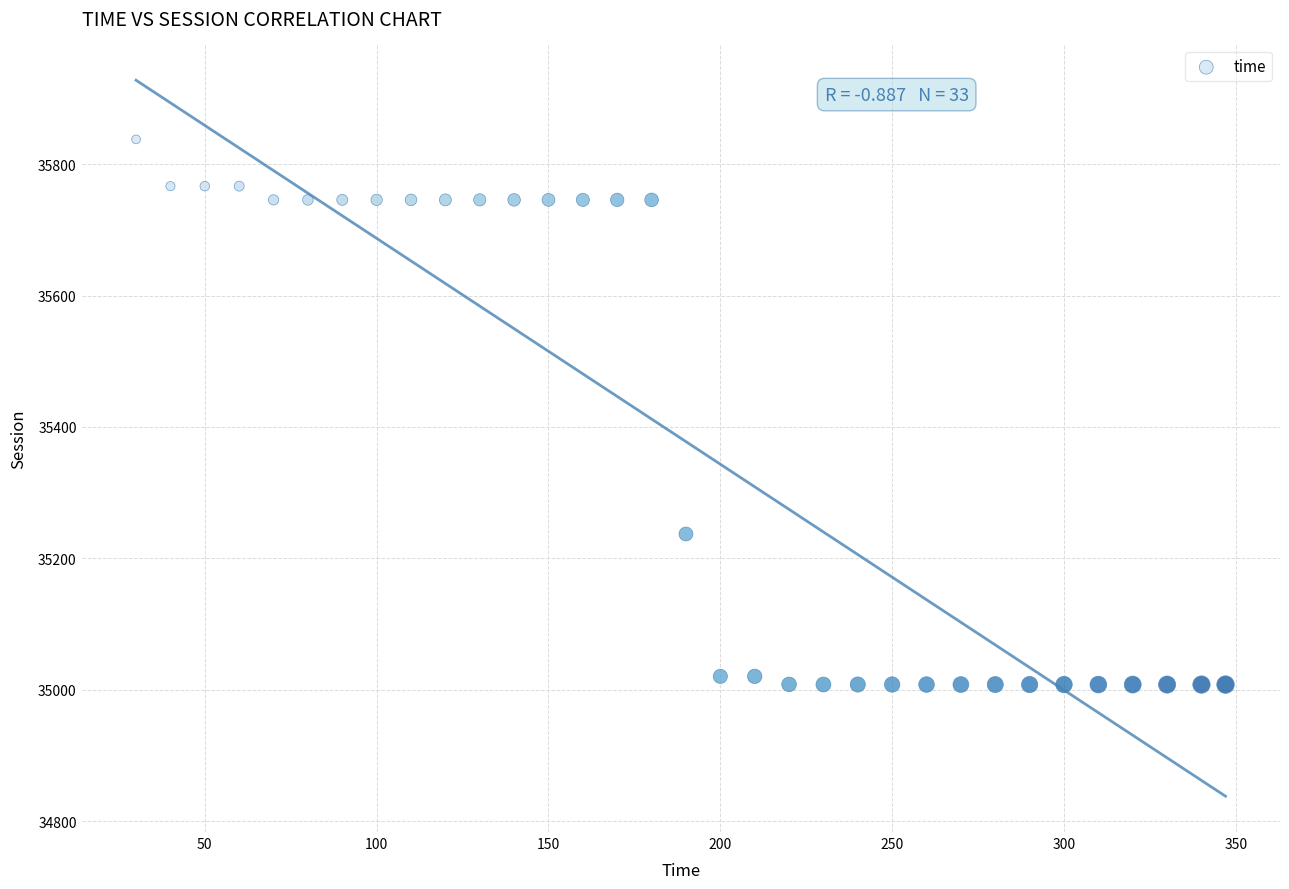

What Y value in the scatter plot is closest to 35422?

35237.0